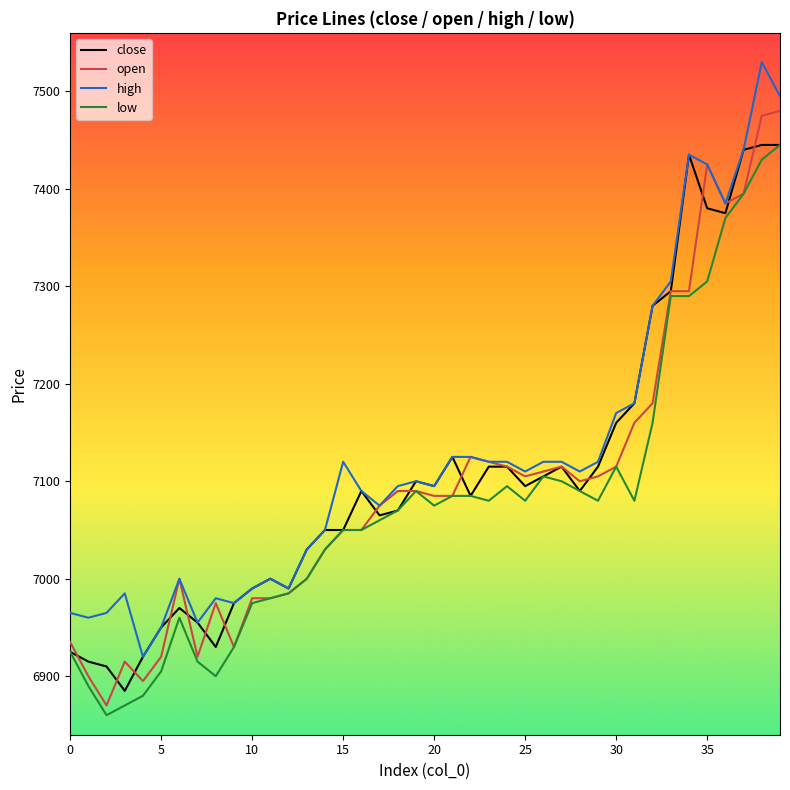

List the series in order of their overall mean, highest first.

high, close, open, low